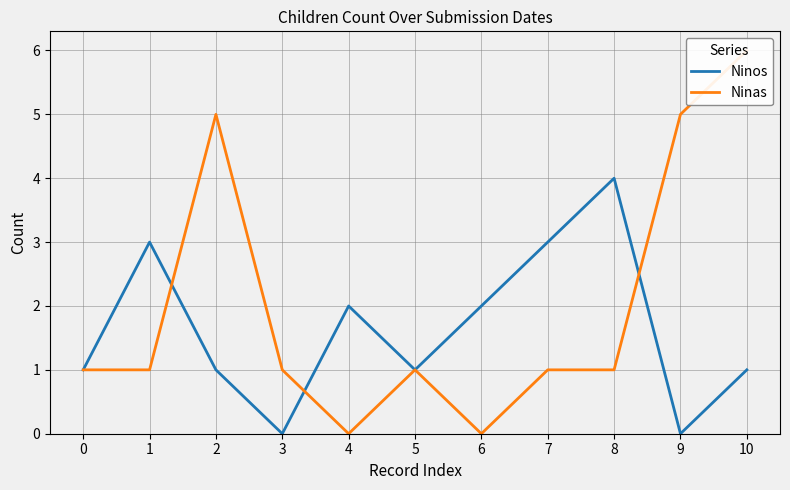

Where is Ninos nearest to the value 2?

4